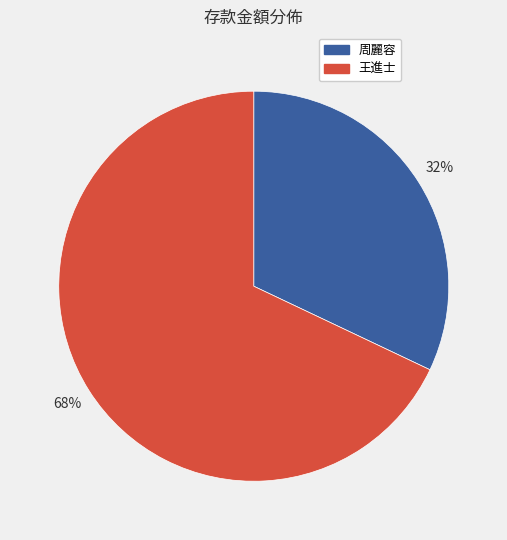

Is there any slice that represents more than half of the pie?

Yes